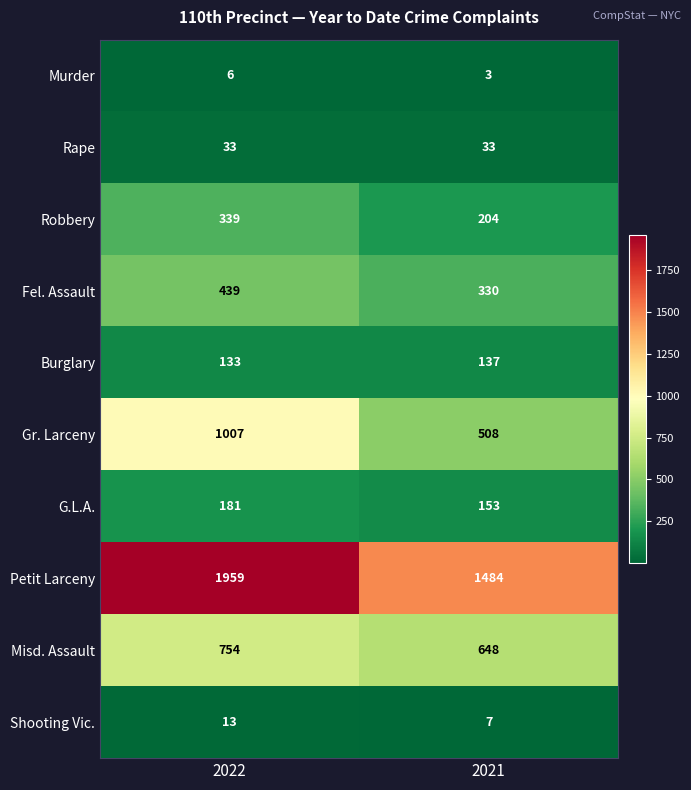

What is the total value across all series at 2021?

3507